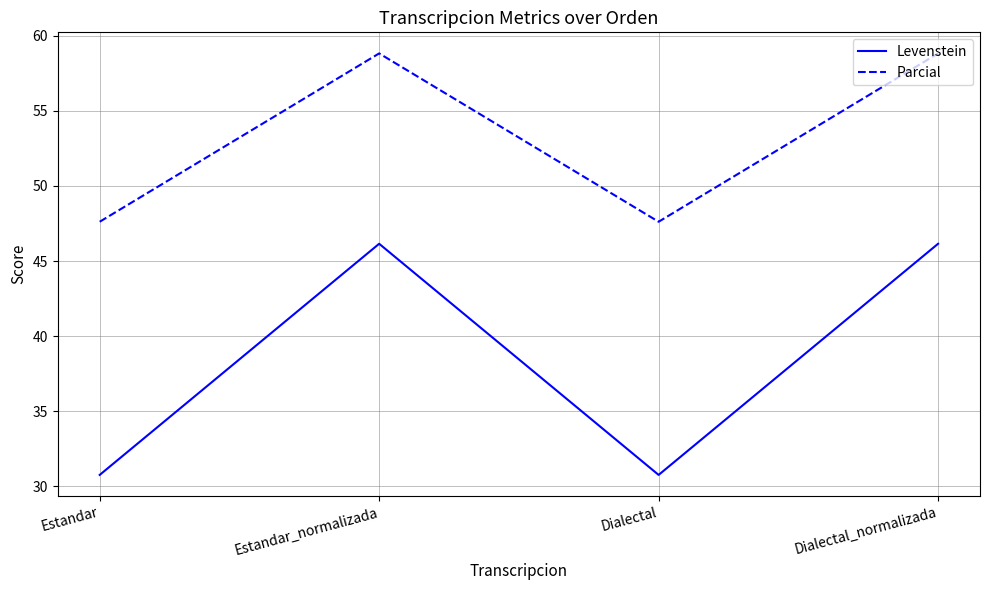

How many categories are shown in the chart?

4